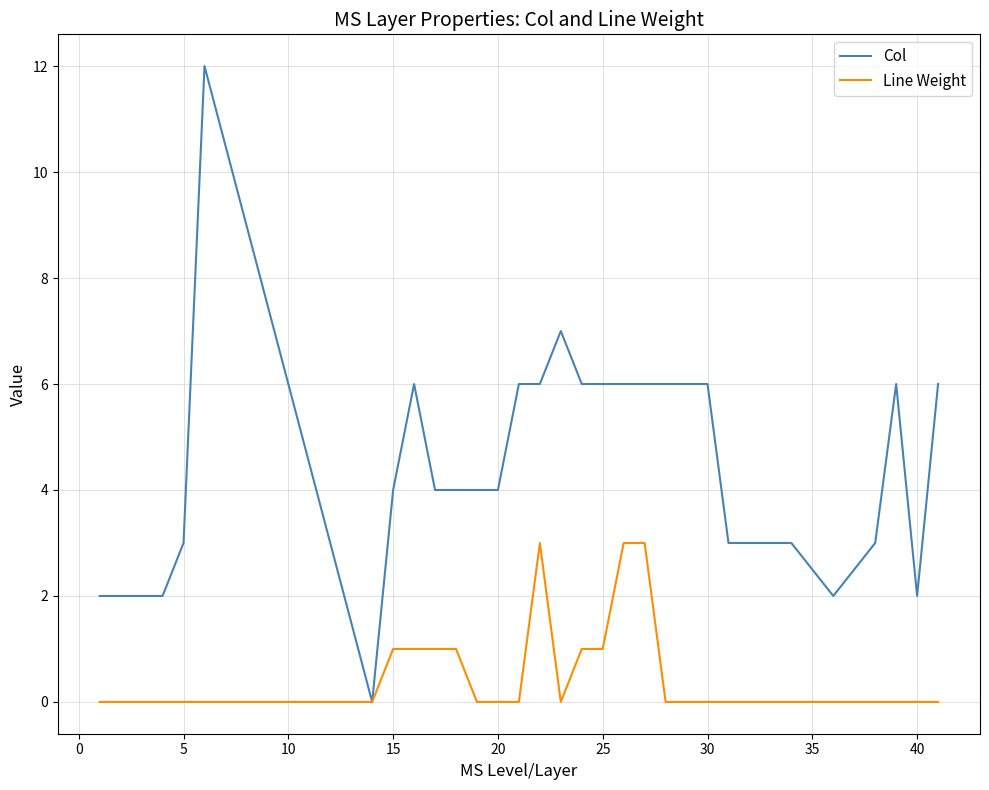

Which series has the largest total across all categories?

Col